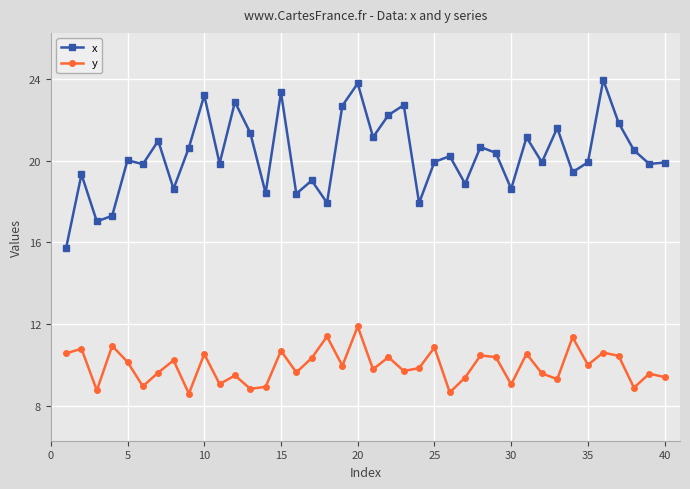

How many distinct data groups are displayed?

2